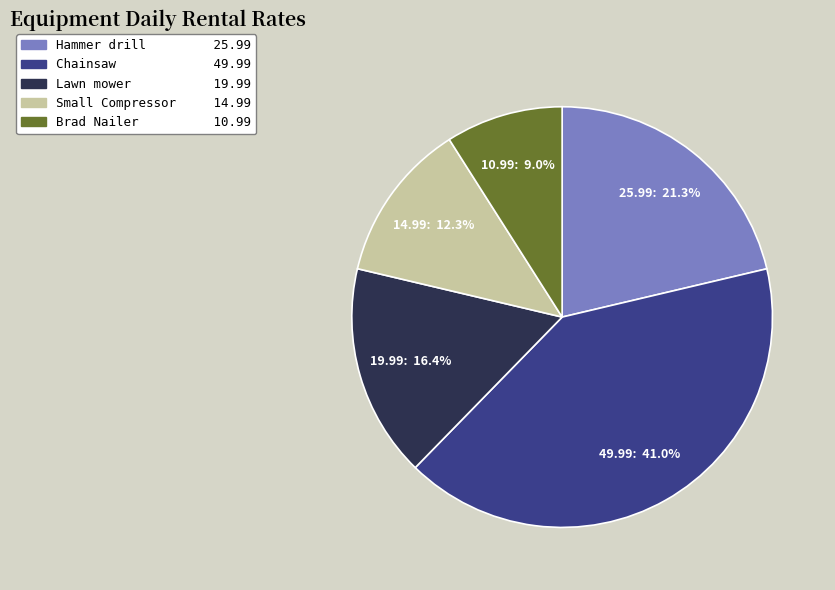

Which slice is the largest?

Chainsaw